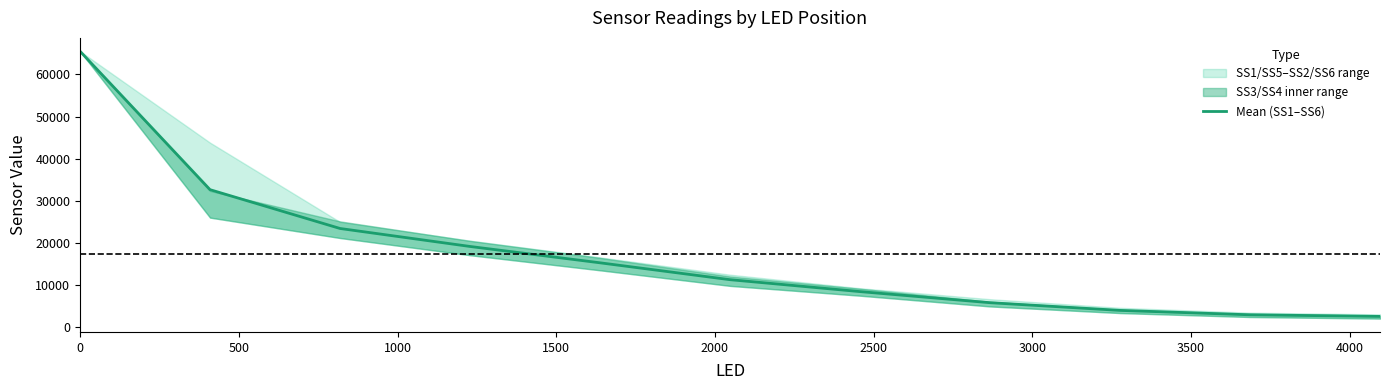

What is the greatest value displayed?

65520.0